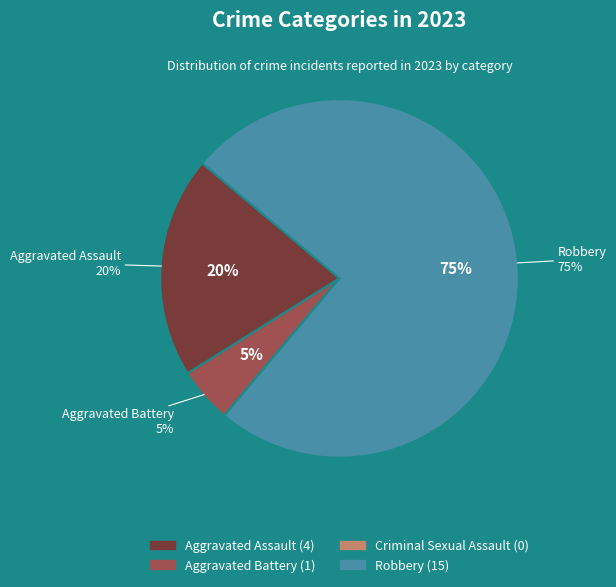

Count the number of slices in the pie.

4